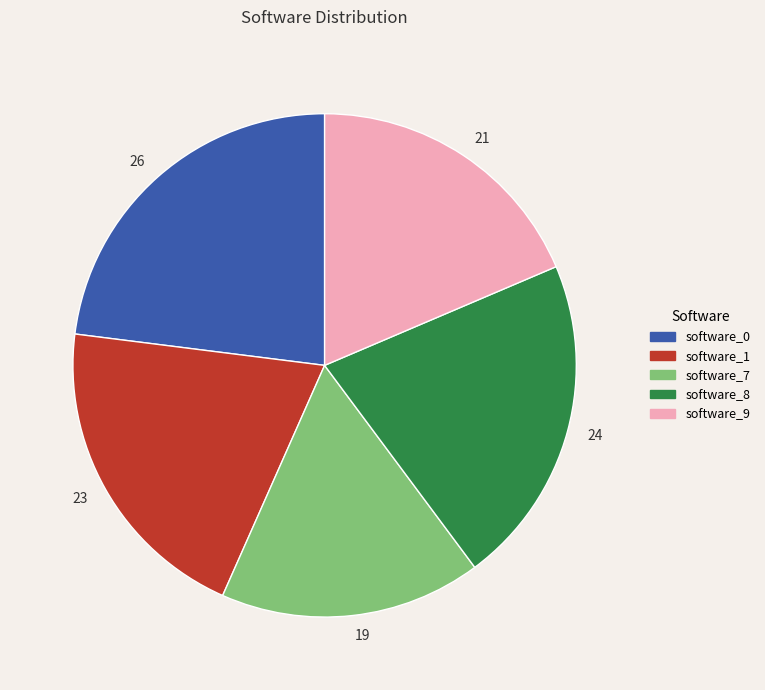

Combined, do software_0 and software_1 account for over 50%?

No